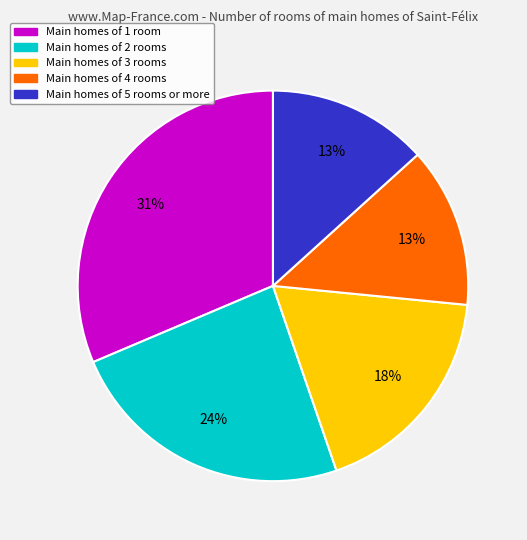

Count the number of slices in the pie.

5